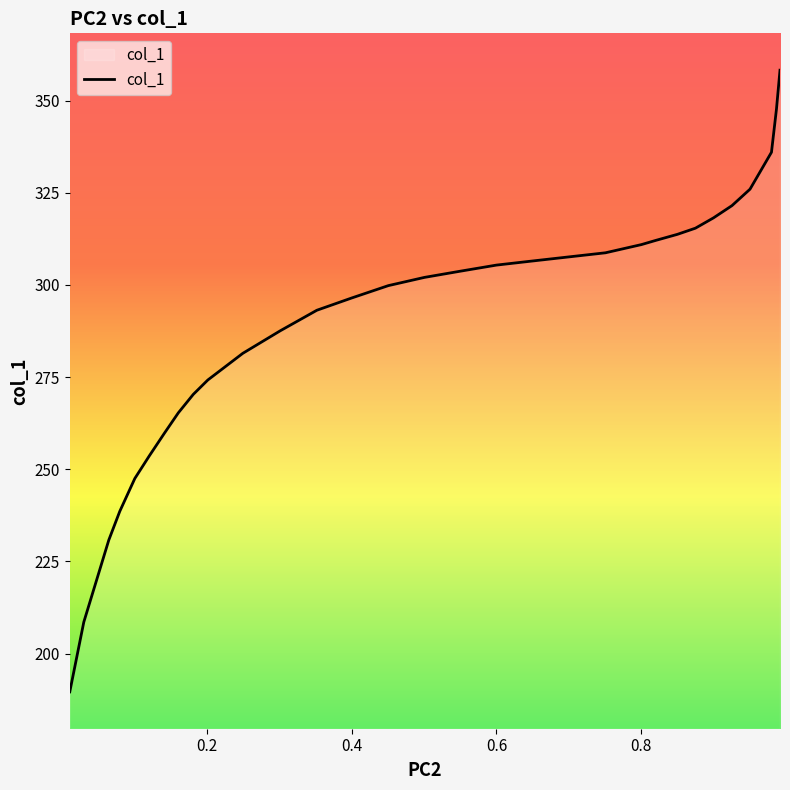

What is the smallest value displayed?

189.6